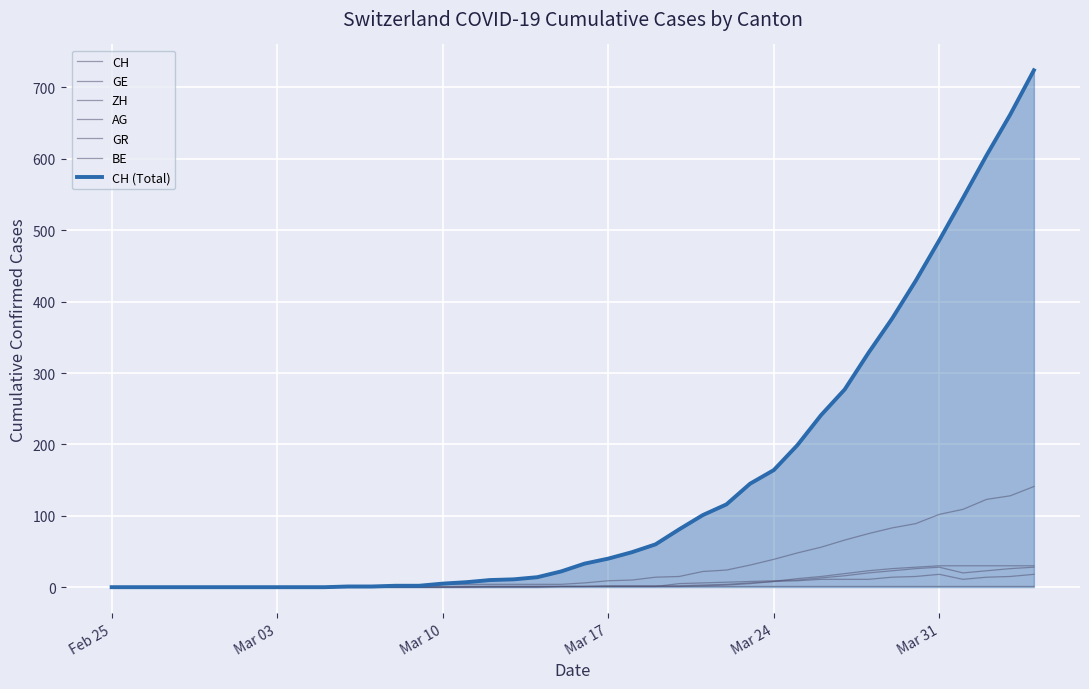

The GR series shows 0 at 2020-03-07. True or false?

True